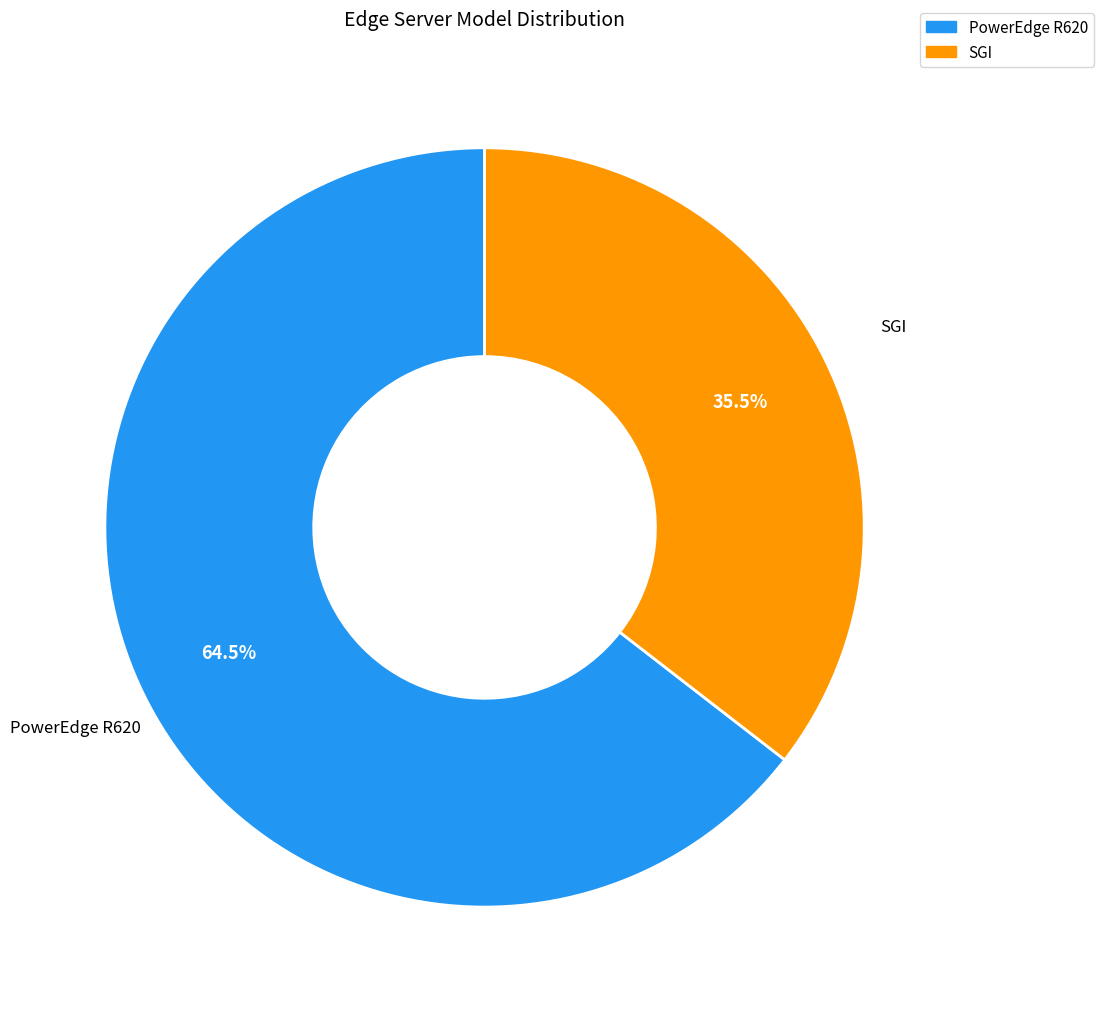

To the nearest percent, what is the difference between the largest and smallest slice percentages?

29%